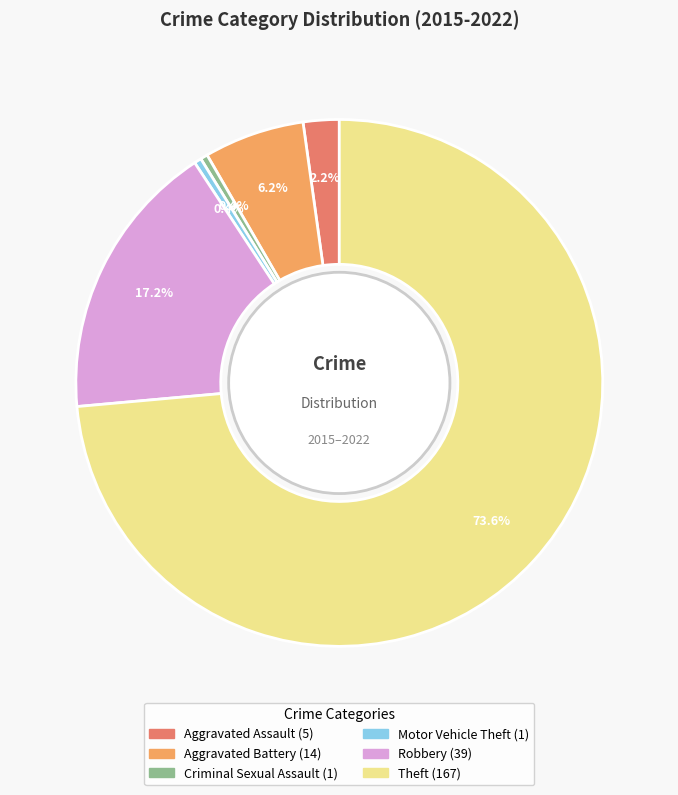

Combined, do Aggravated Battery and Robbery account for over 50%?

No